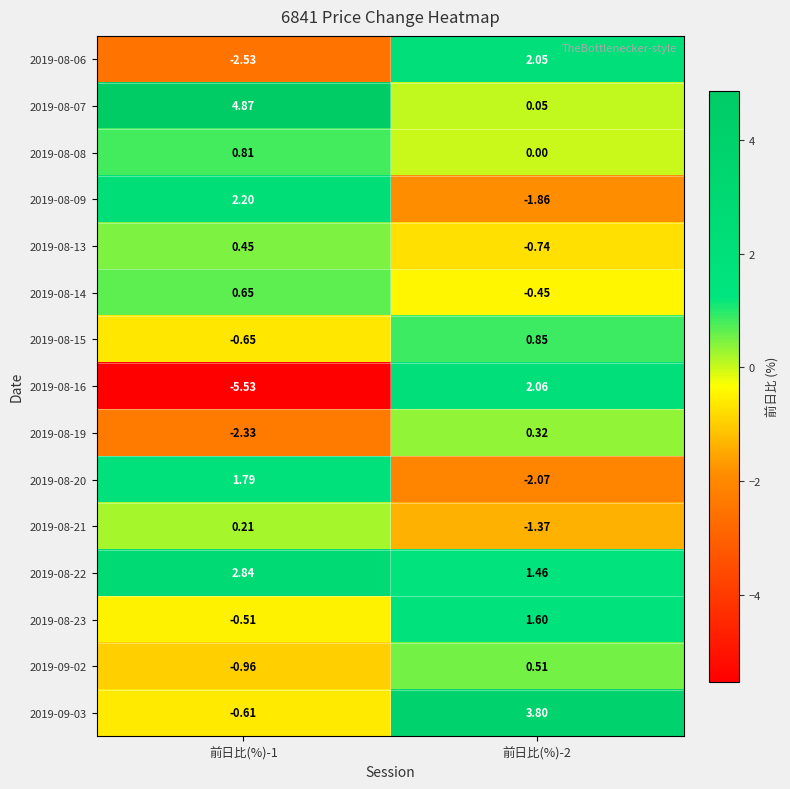

What is the difference between the highest and lowest values at 前日比(%)-2?

5.9